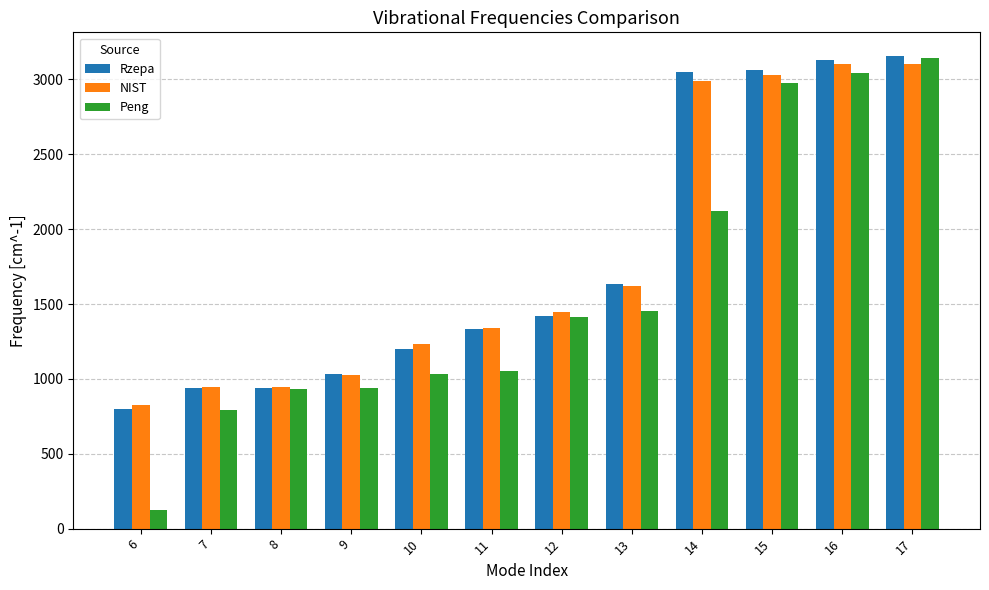

Which series has the widest spread of values?

Peng